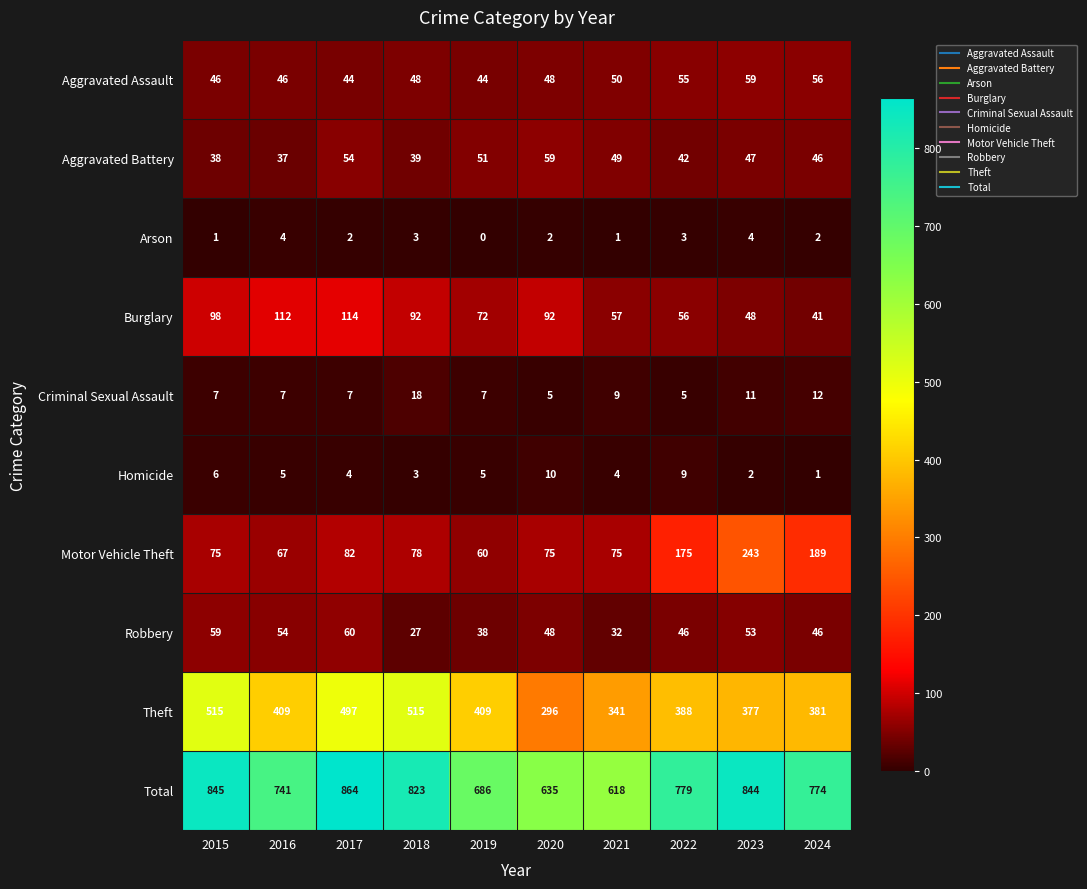

What is the average value of the Theft series?

413